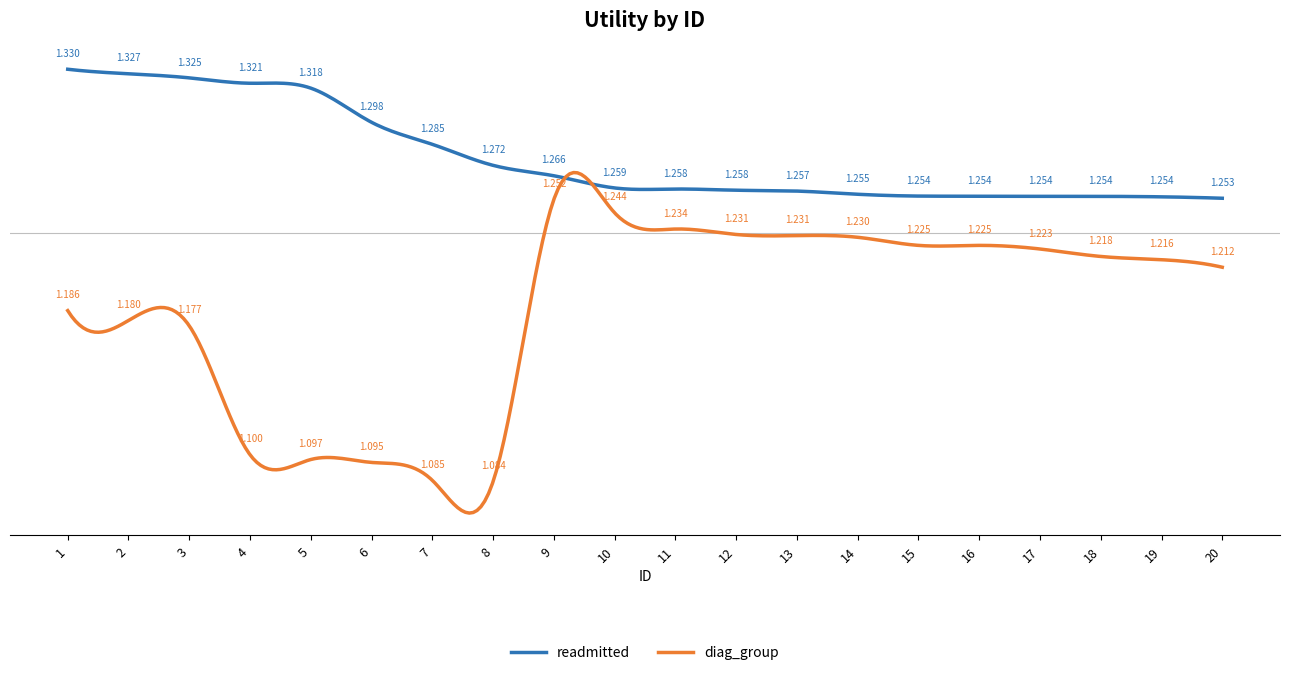

At how many categories does at least one series exceed 1?

20